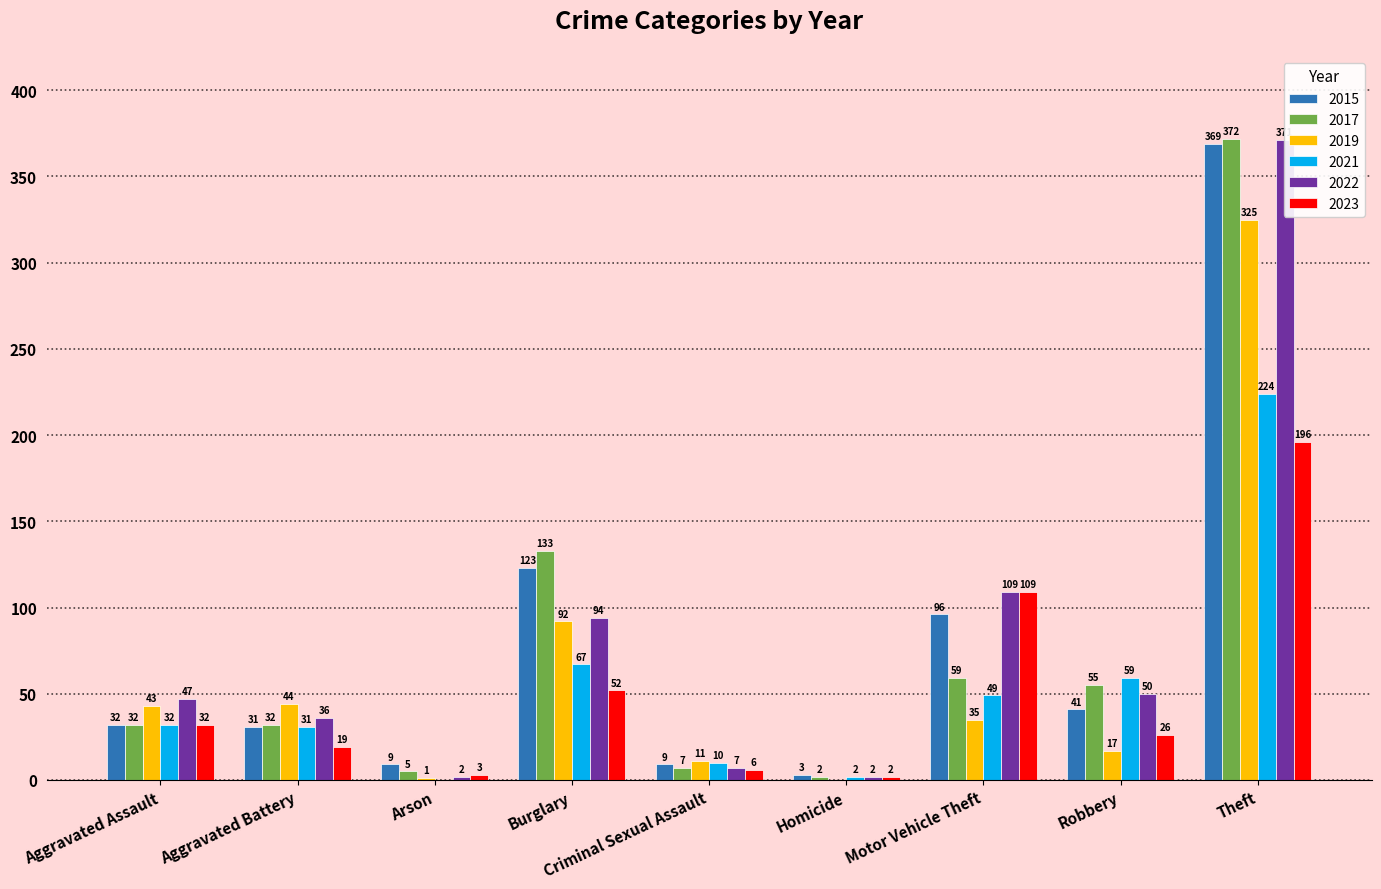

Count the number of data series in this chart.

6